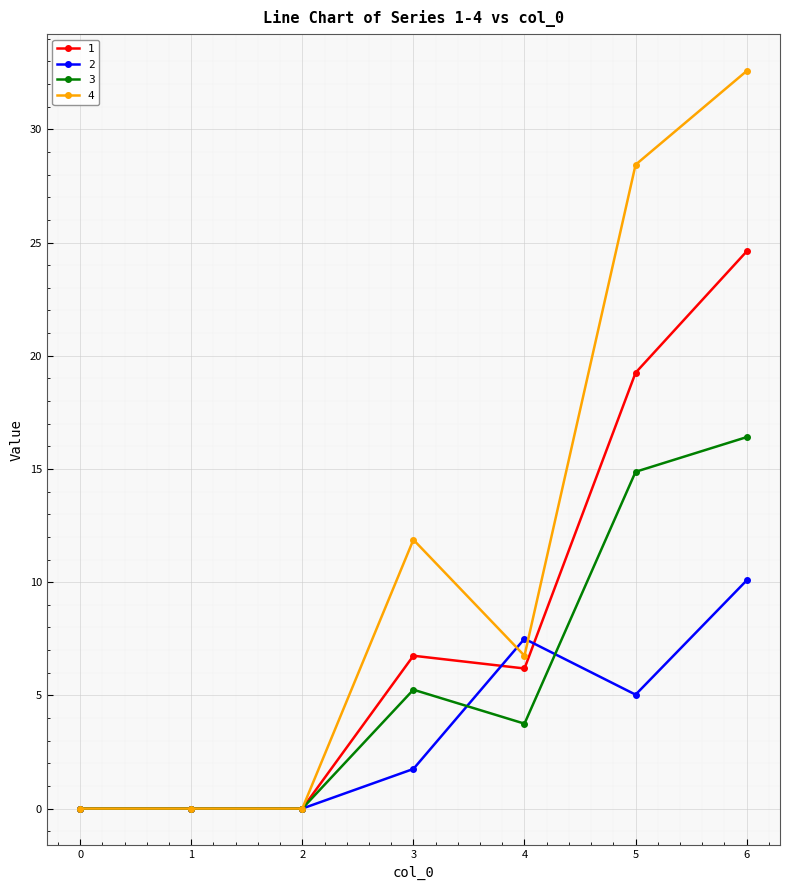

Does the chart have visible grid lines?

Yes